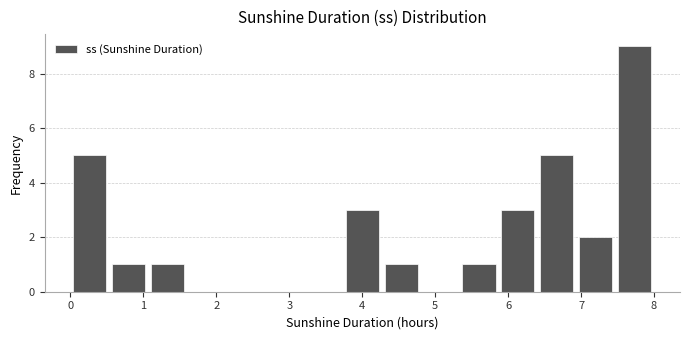

Reading left to right, transcribe this chart: for each bar, give the range it covers on the x-axis and its height. Neither the bar edges nor the heights are printed on the chart, so give them approximately, as read against the axes.

0.0 to 0.5: 5
0.5 to 1.1: 1
1.1 to 1.6: 1
1.6 to 2.1: 0
2.1 to 2.7: 0
2.7 to 3.2: 0
3.2 to 3.7: 0
3.7 to 4.3: 3
4.3 to 4.8: 1
4.8 to 5.3: 0
5.3 to 5.9: 1
5.9 to 6.4: 3
6.4 to 6.9: 5
6.9 to 7.5: 2
7.5 to 8.0: 9